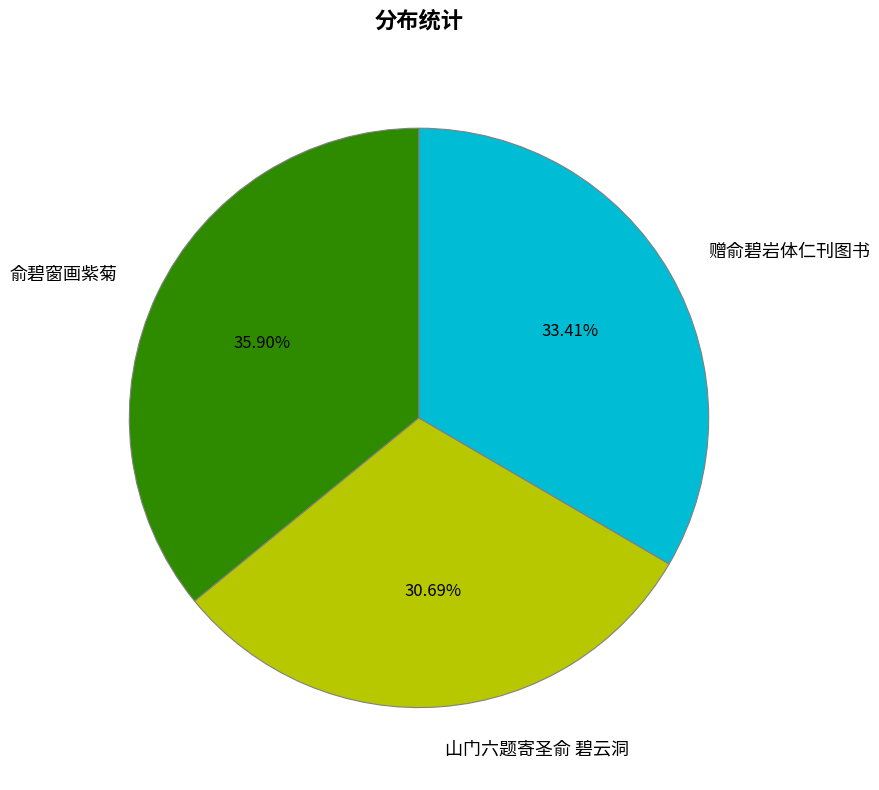

What portion of the pie excludes 山门六题寄圣俞 碧云洞?

69.3%